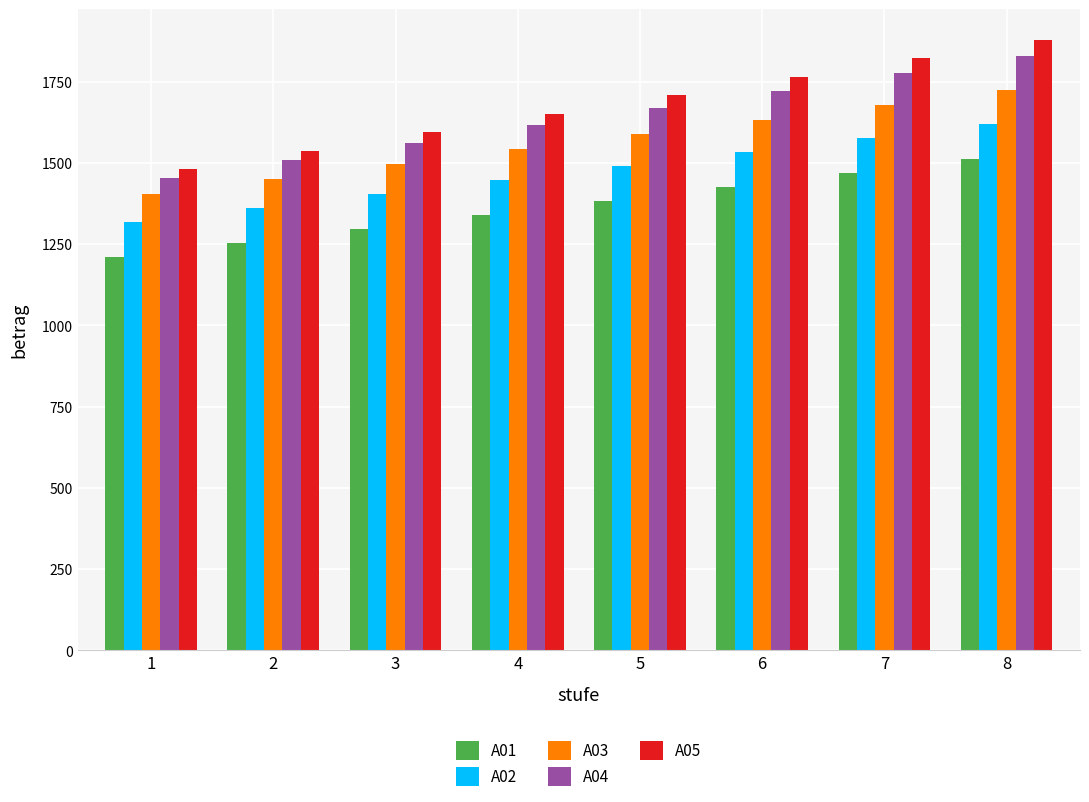

How many series are shown in this chart?

5